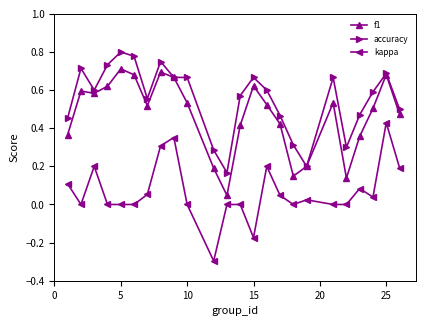

True or false: kappa and accuracy intersect in this chart.

False